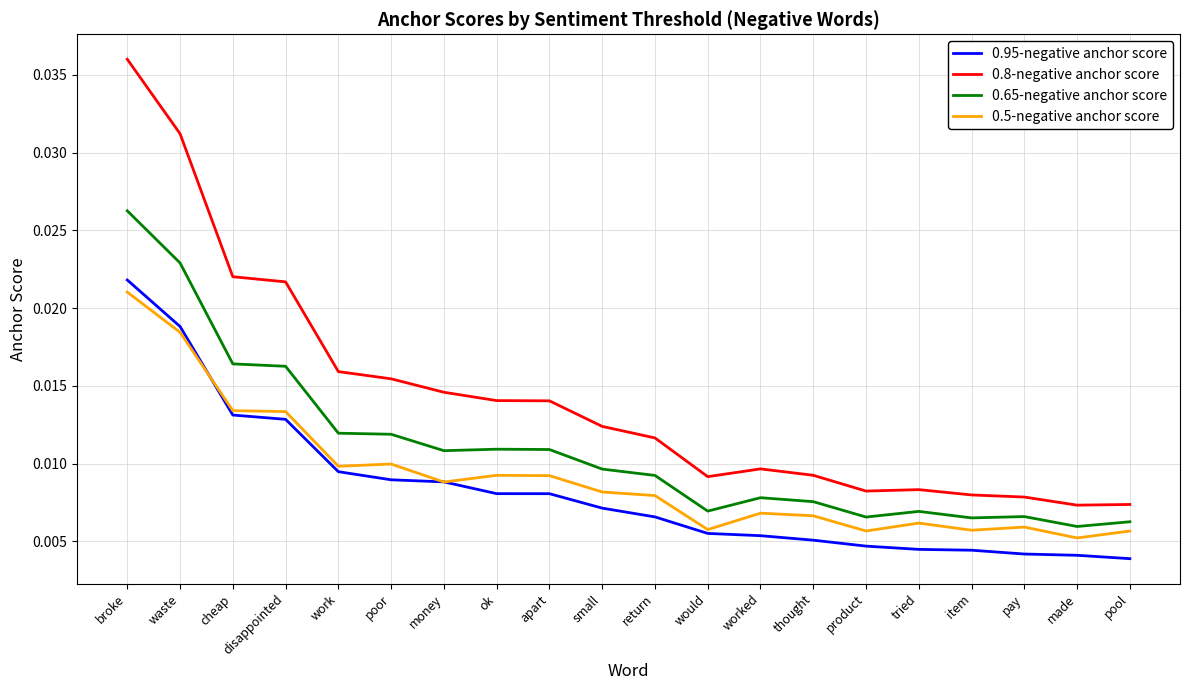

What position from the left is money?

7